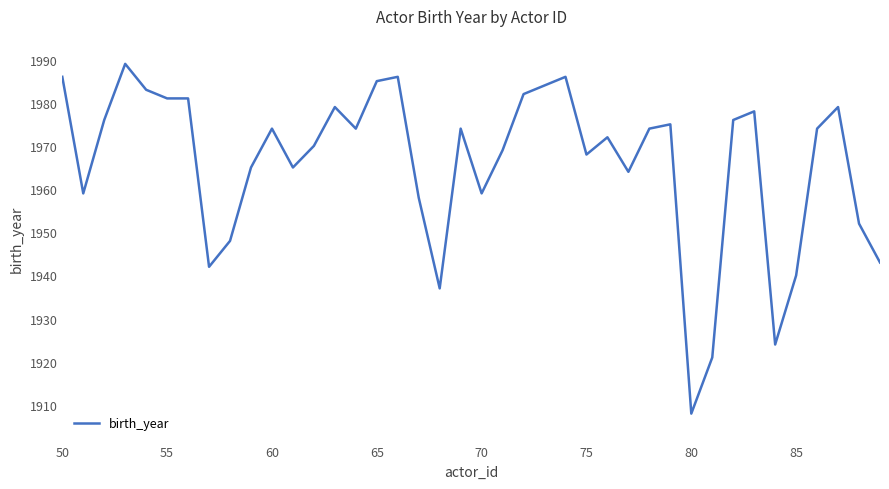

Does the chart have visible grid lines?

No